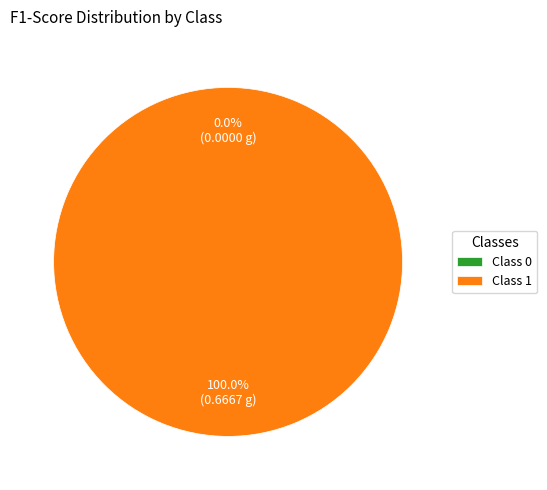

What is the total percentage of 0 and 1?

100.0%